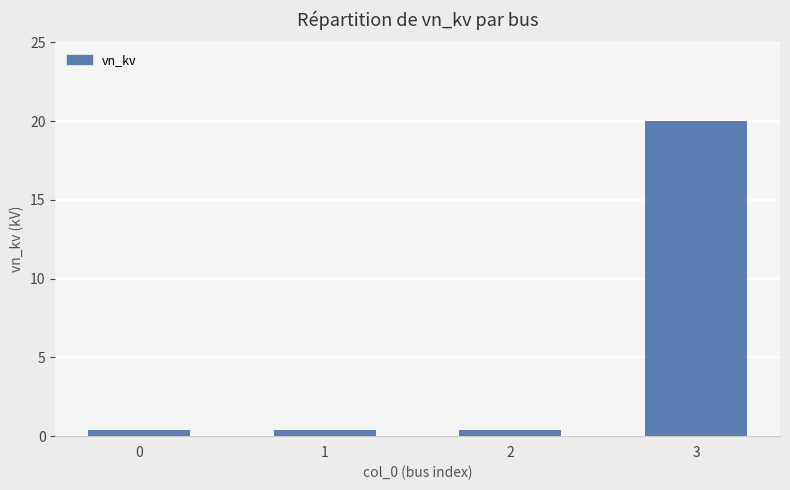

What is the value of the 2nd bar from the left?

0.4